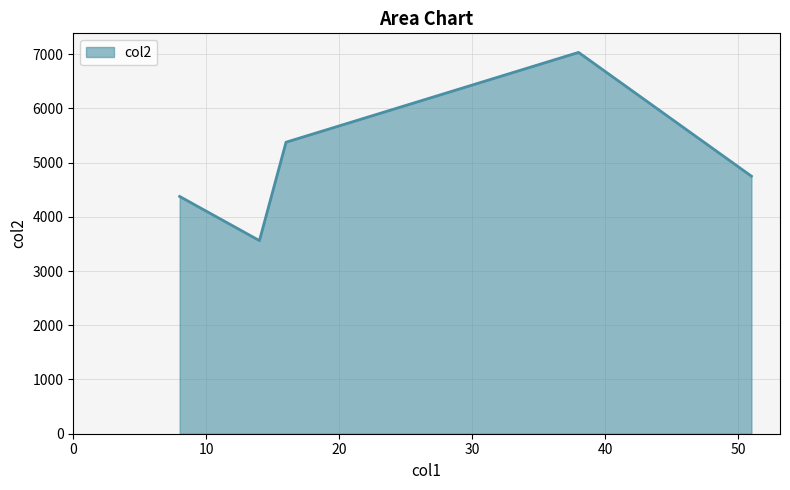

How many values are below 4749?

2